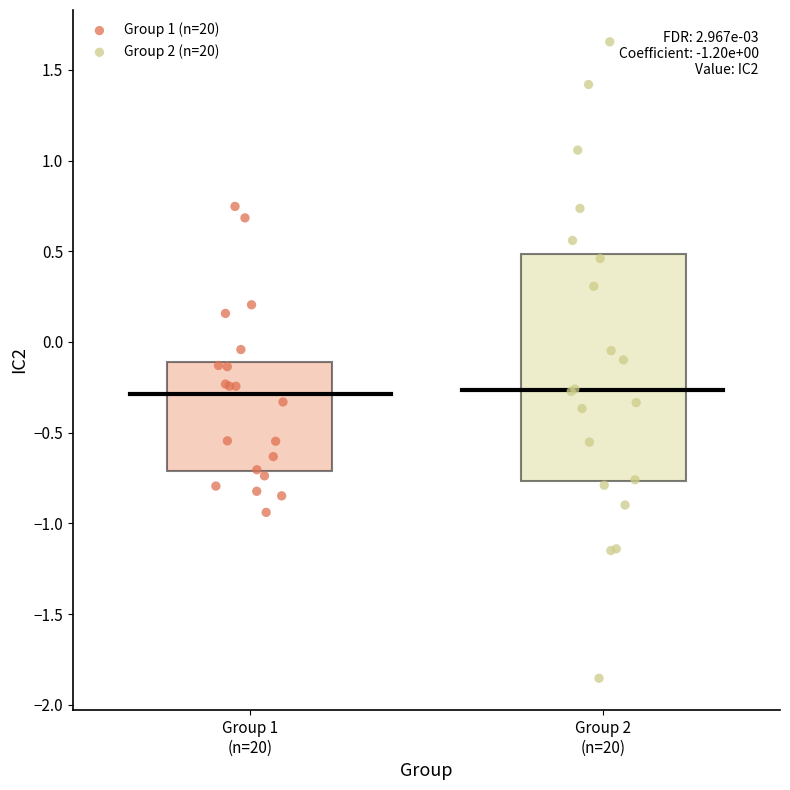

Which series has the widest spread of Y values?

Group 2 (n=20)